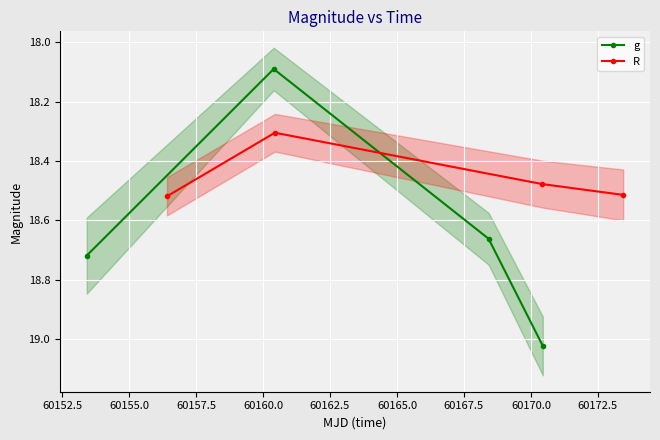

What is the lowest value of the g series?

18.1